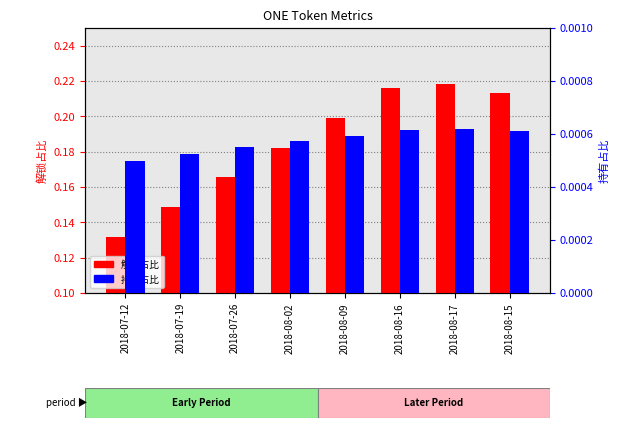

Rank the categories by 解锁占比 value from highest to lowest.

2018-08-17, 2018-08-16, 2018-08-15, 2018-08-09, 2018-08-02, 2018-07-26, 2018-07-19, 2018-07-12